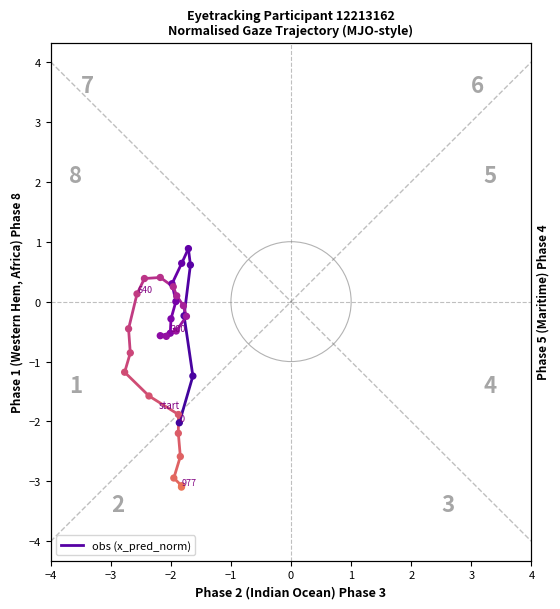

What is the change in value from −4 to −3?

+0.8